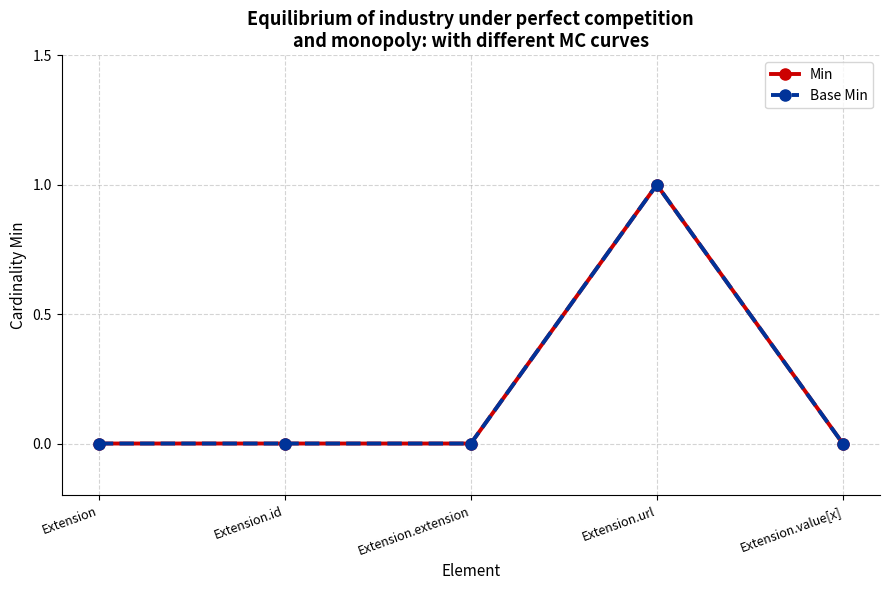

At Extension.url, list the series in order from largest to smallest.

Min, Base Min